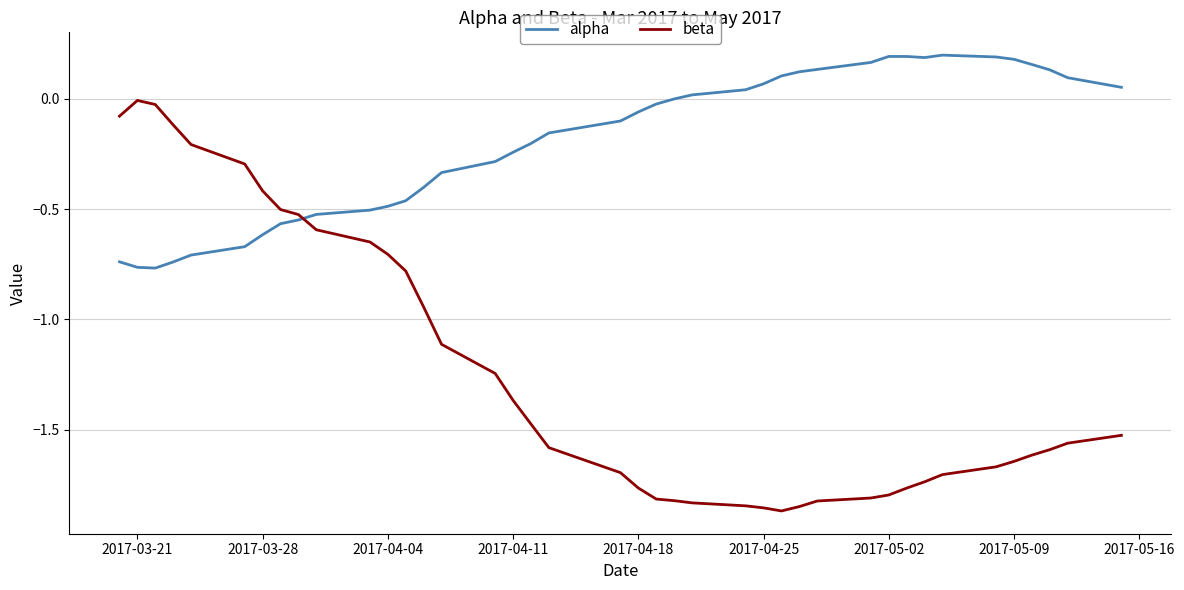

Which series ends up on top after the final intersection of alpha and beta?

alpha